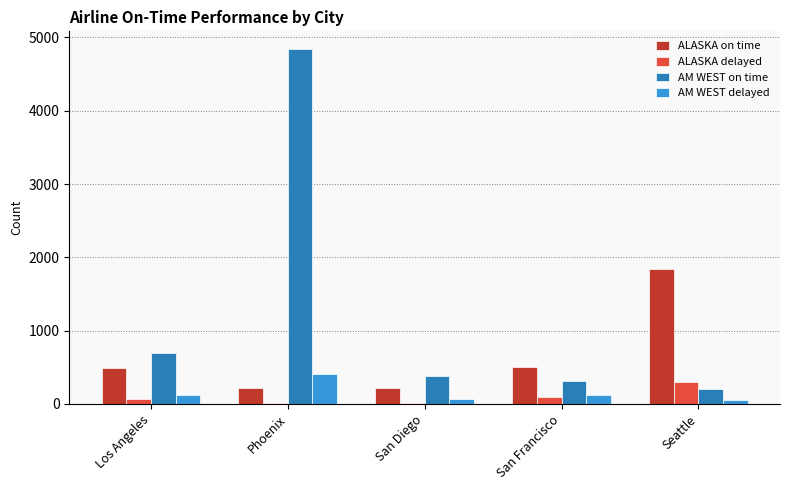

Which series changed the most between Phoenix and Seattle?

AM WEST on time